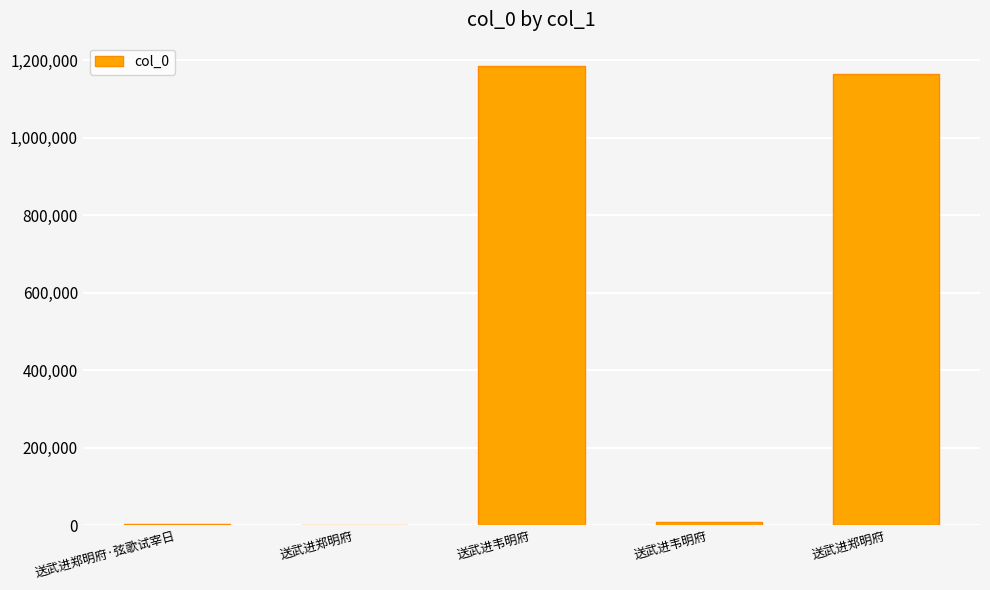

Count the number of data series in this chart.

1